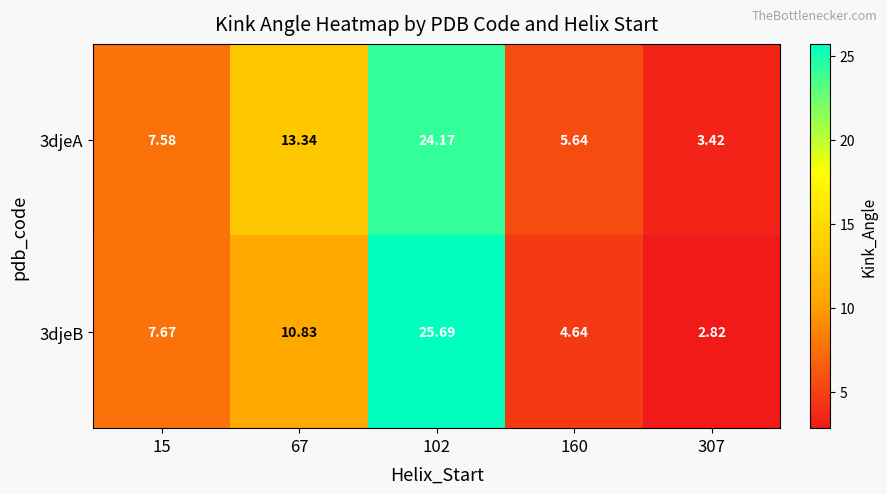

Is the value of 3djeA at 160 greater than the value of 3djeB at 67?

No